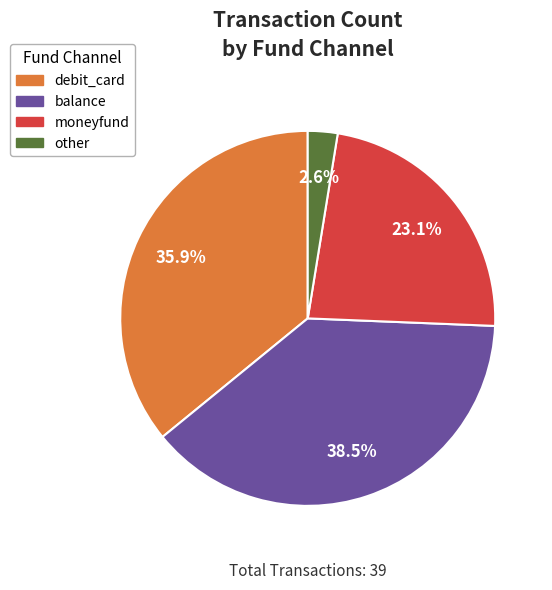

What is the smallest slice in the pie chart?

other